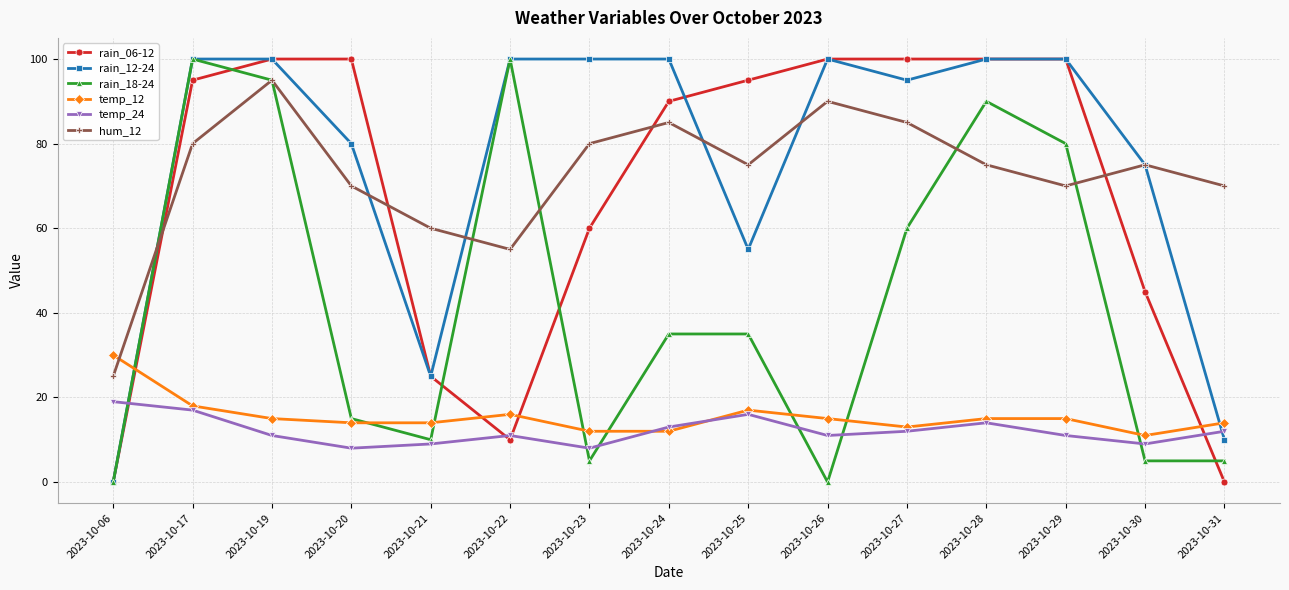

What are all the series names shown in the legend?

rain_06-12, rain_12-24, rain_18-24, temp_12, temp_24, hum_12